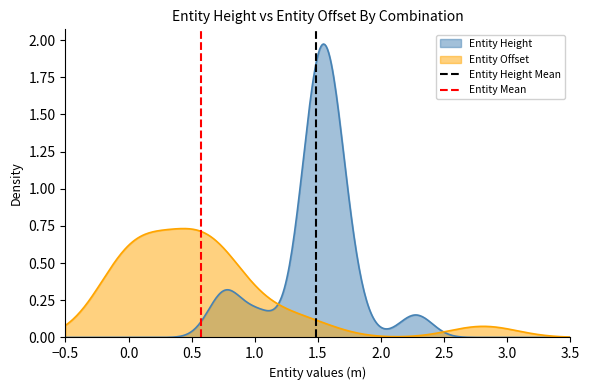

Is the value of Entity Height Mean at 0.0 greater than the value of Entity Mean at 0.0?

No